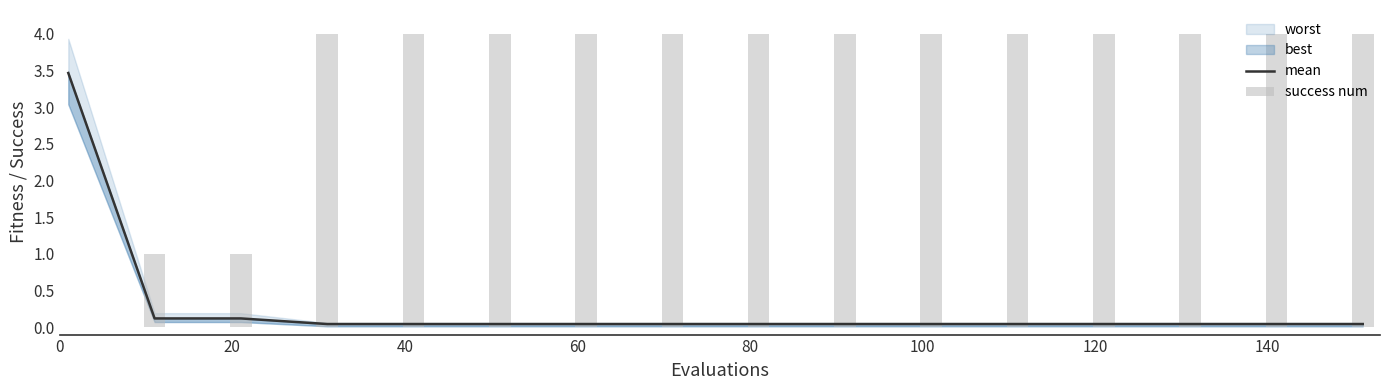

Count the success num values in the range 4 to 5.

13